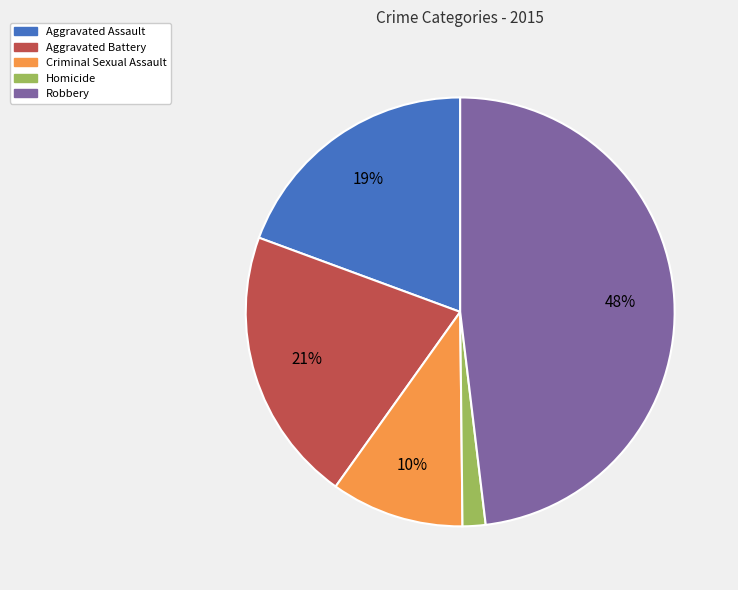

Which category has the smallest portion of the pie?

Homicide